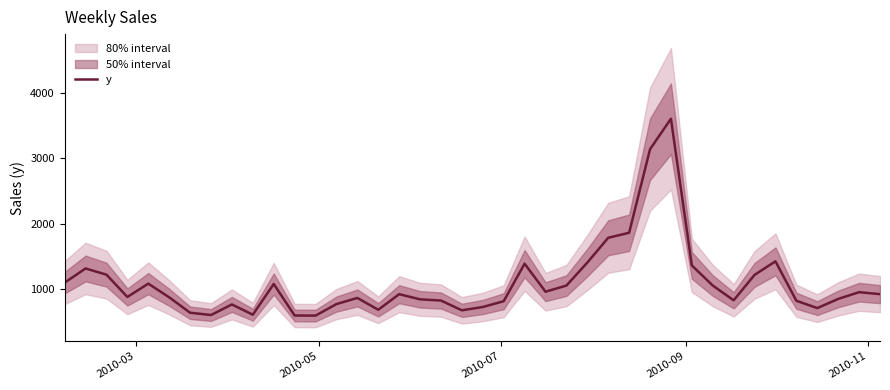

Reading left to right, extract all data points from this chart.

1095.8	1313.0	1218.0	876.9	1080.8	871.7	635.9	601.0	762.9	605.9	1075.5	593.7	592.0	768.3	862.1	681.5	919.4	841.0	822.5	673.0	723.5	812.2	1385.8	957.5	1051.2	1402.9	1782.0	1859.0	3136.2	3602.5	1359.5	1051.9	826.1	1214.9	1422.3	819.0	706.5	847.3	950.1	920.1